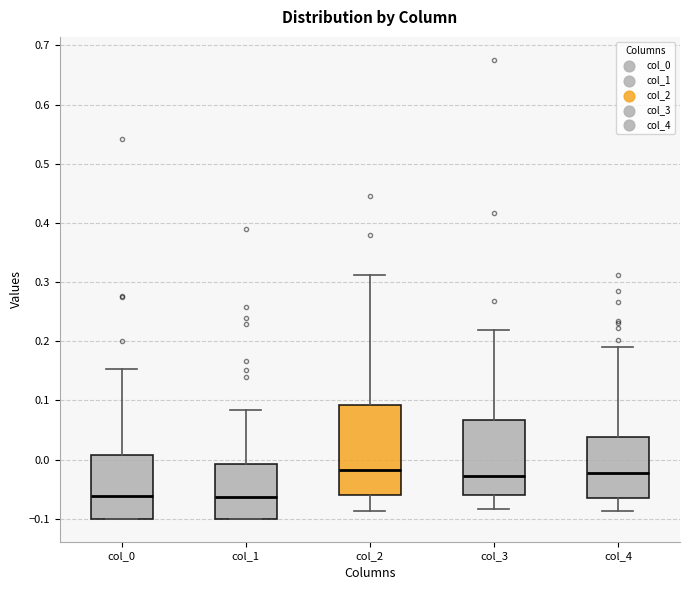

Reading left to right, read every box against the y-axis: the position of its median line, the range the box covers, and the ends of its whiskers. The values are not printed on the chart, so give them approximately, as read against the axis.

col_0: median -0.06, box -0.10 to 0.01, whiskers -0.10 to 0.15
col_1: median -0.06, box -0.10 to -0.01, whiskers -0.10 to 0.08
col_2: median -0.02, box -0.06 to 0.09, whiskers -0.09 to 0.31
col_3: median -0.03, box -0.06 to 0.07, whiskers -0.08 to 0.22
col_4: median -0.02, box -0.06 to 0.04, whiskers -0.09 to 0.19